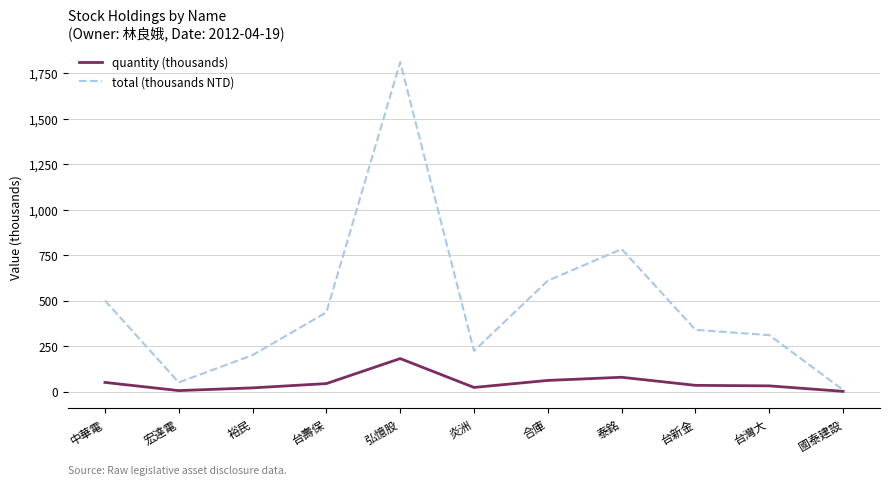

The value of total (thousands NTD) at 宏達電 is 50.0. True or false?

True